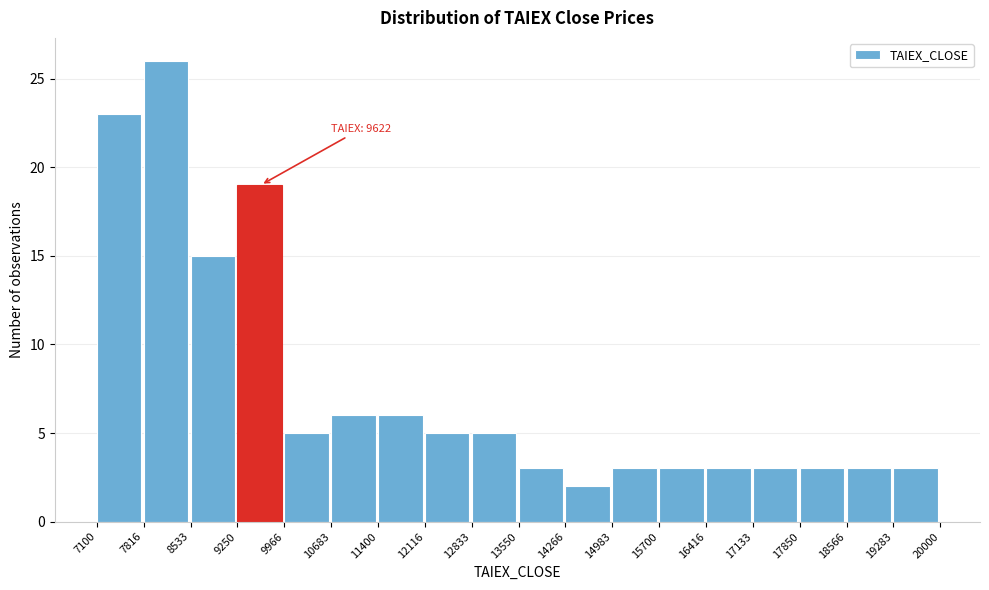

Which range on the x-axis has the tallest bar?

7816 to 8533